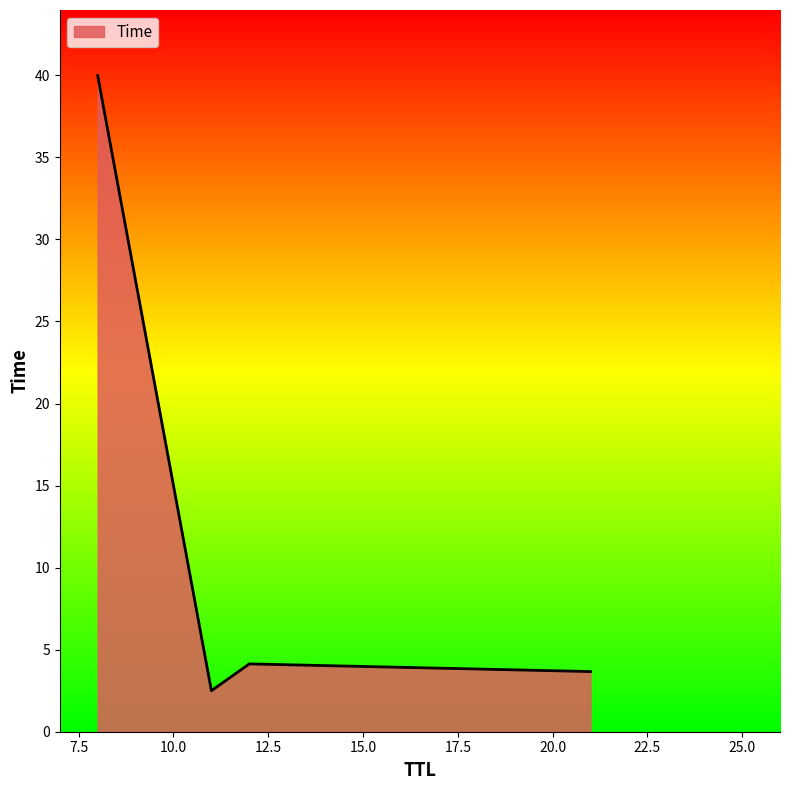

What is the sum of all values?

50.3